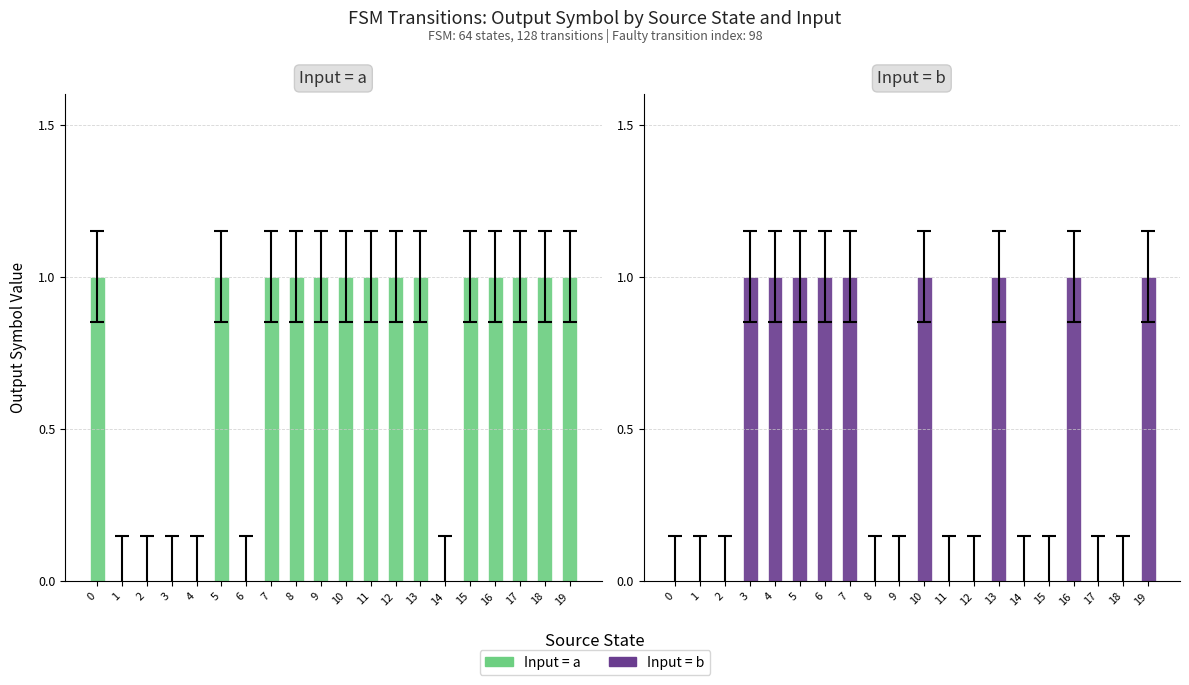

Which series has the largest total across all categories?

Input = a